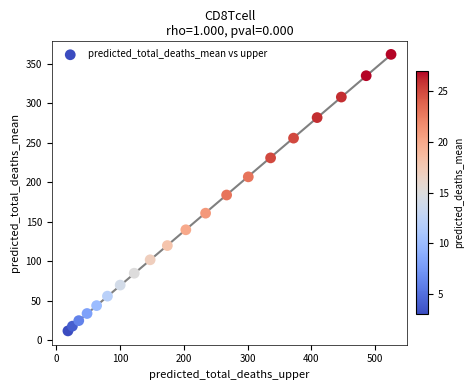

What is the range of Y values (max minus min)?

350